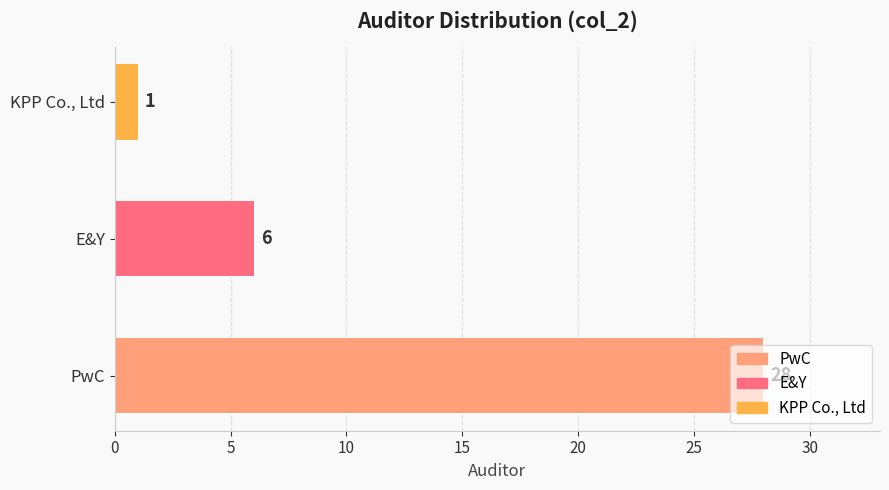

How many bars are there in total?

3